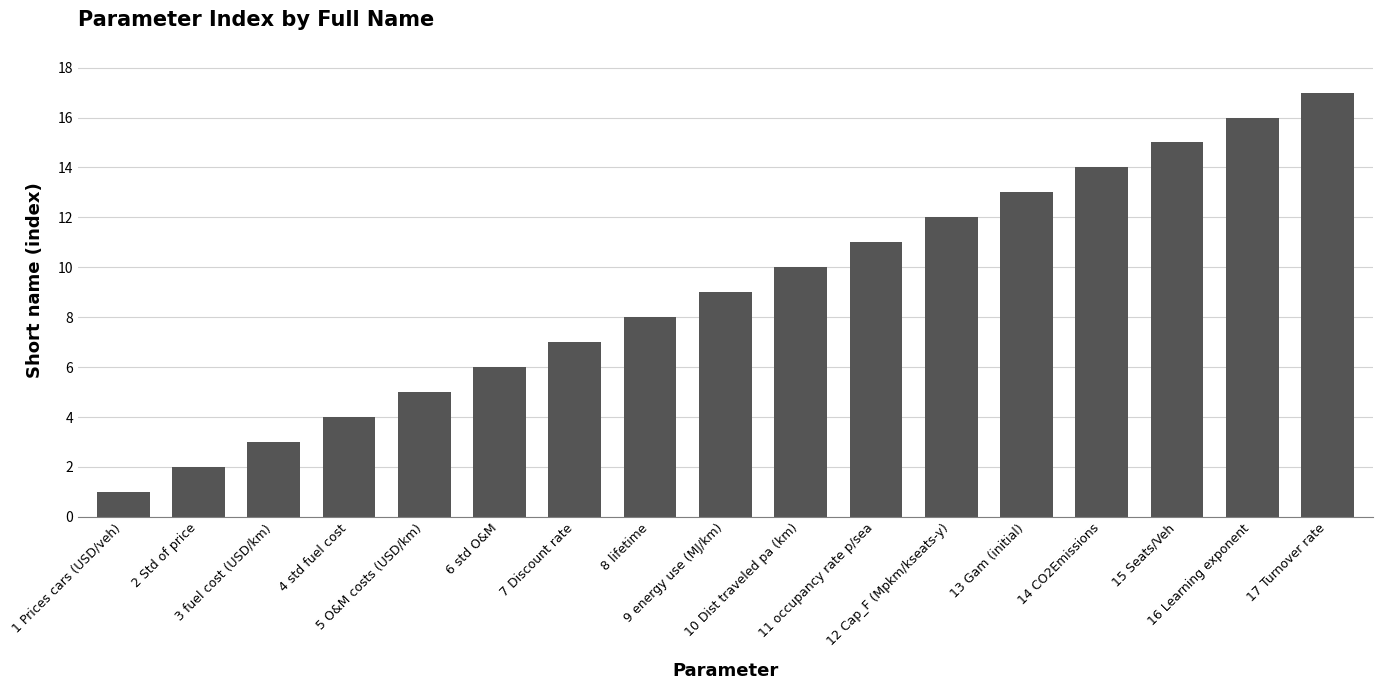

What is the difference between the maximum and minimum values?

16